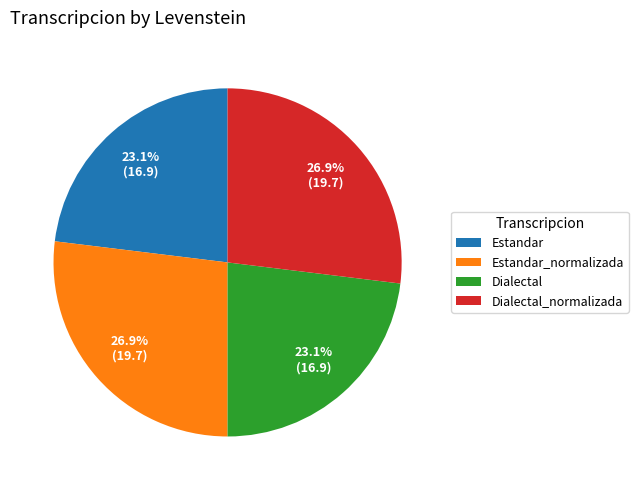

Does any single category account for the majority?

No